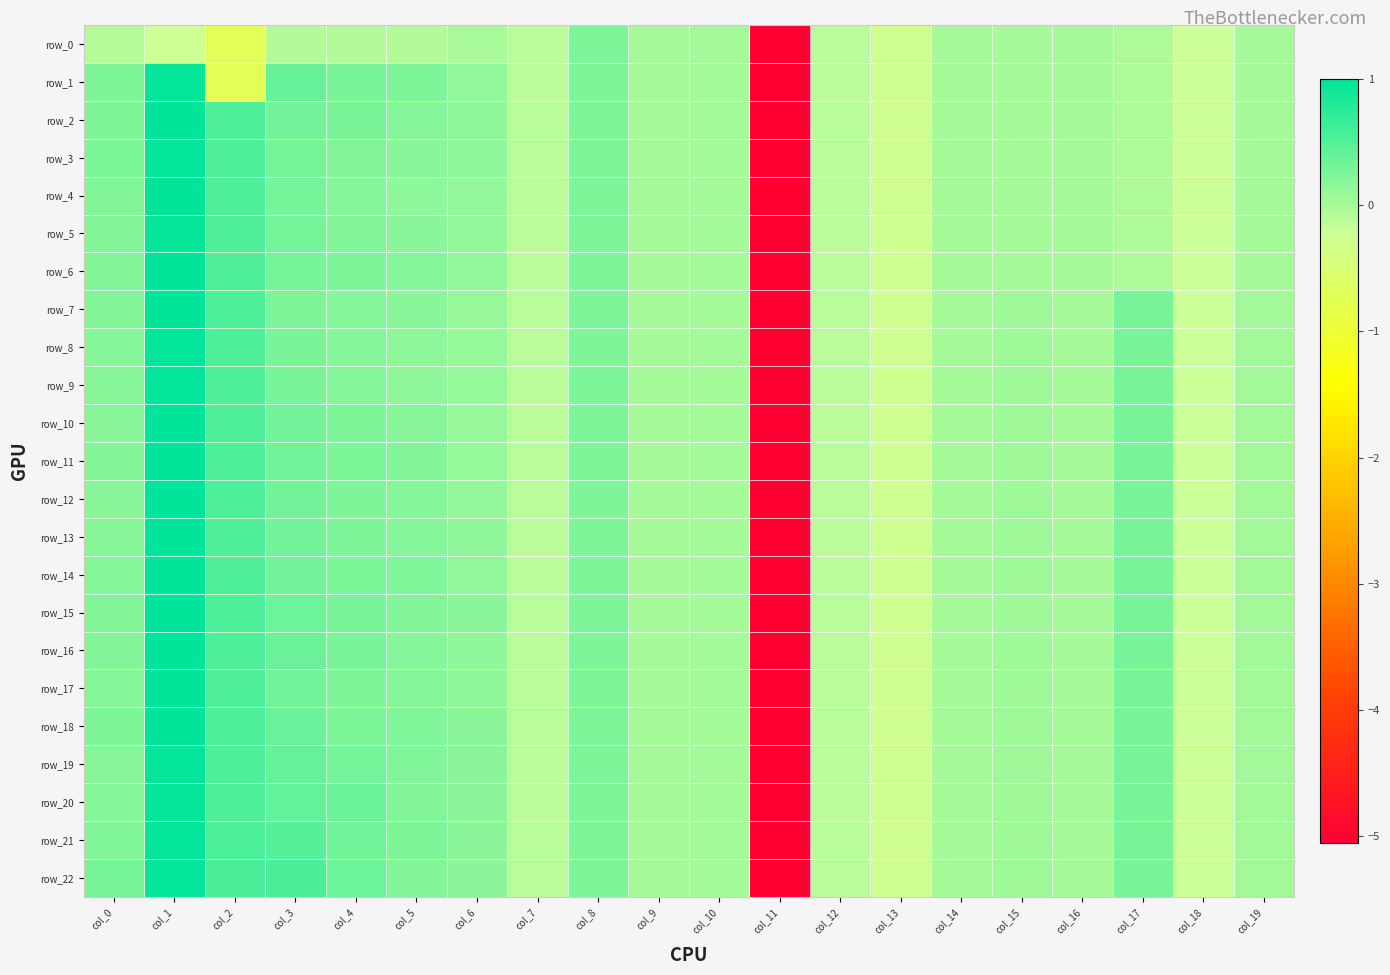

What is the sum of all row_0 values?

-6.9